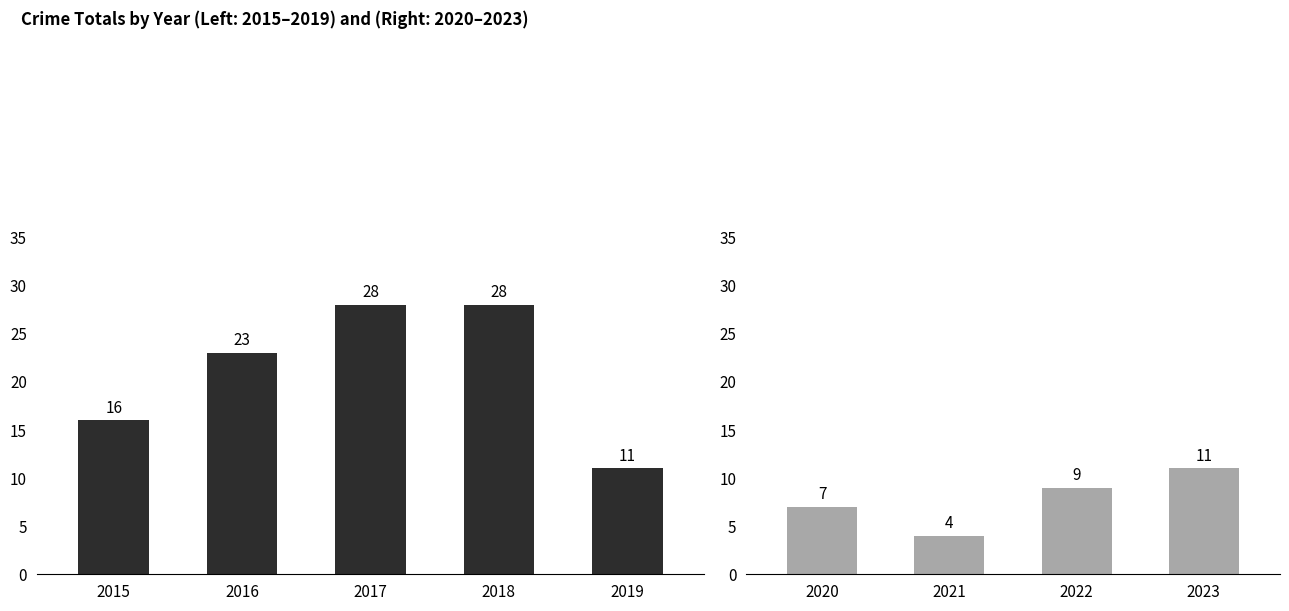

What is the difference between the second highest and minimum values?

24